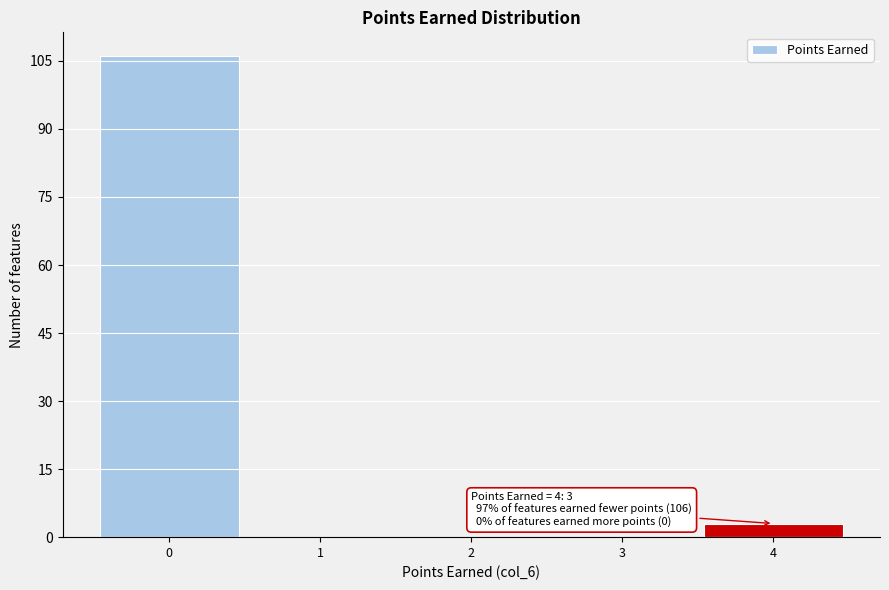

Which range on the x-axis has the tallest bar?

-0.5 to 0.5